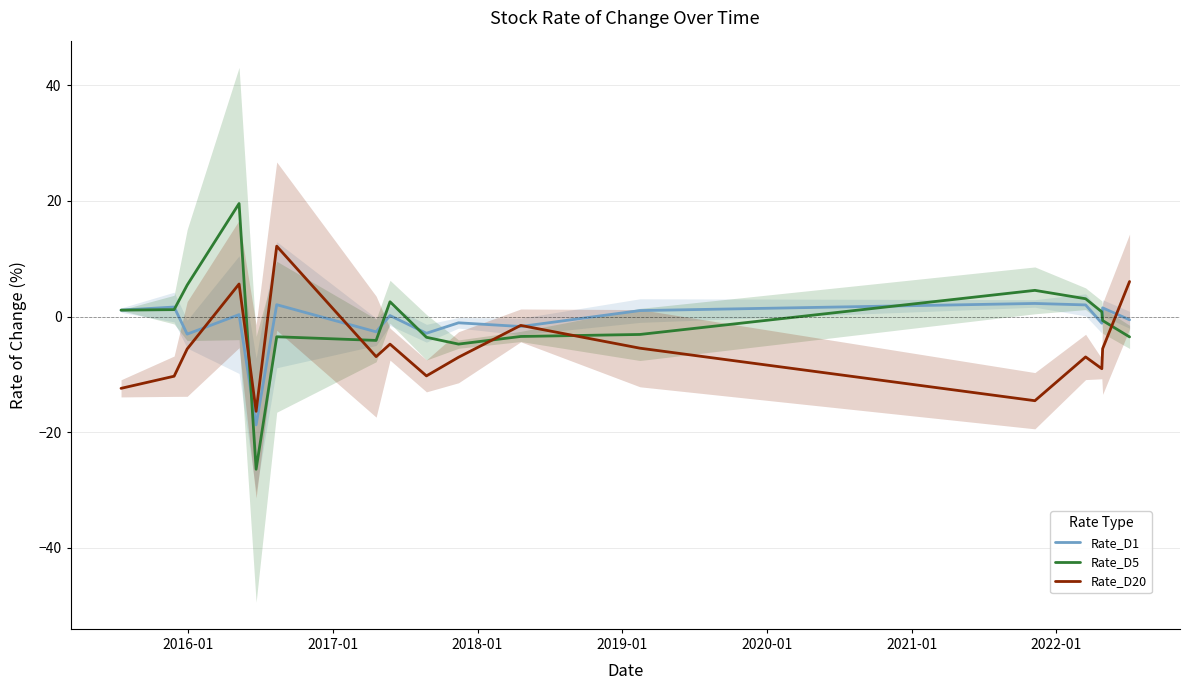

What is the maximum value for Rate_D1?

2.3